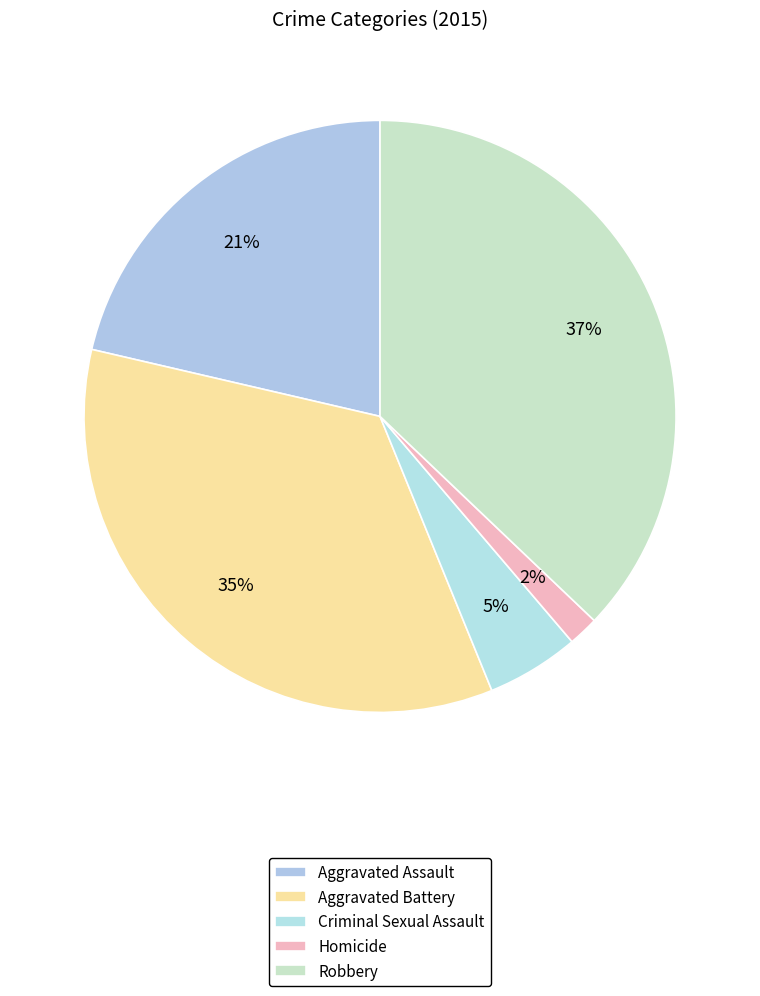

Is Robbery the majority of the pie?

No